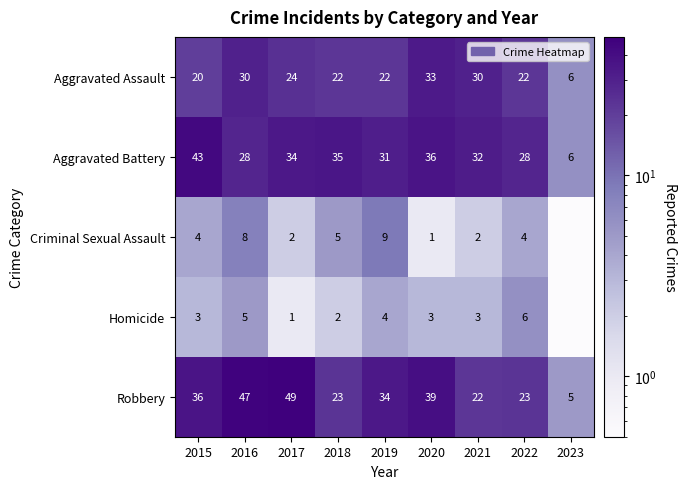

What is the total value across all series at 2021?

89.0